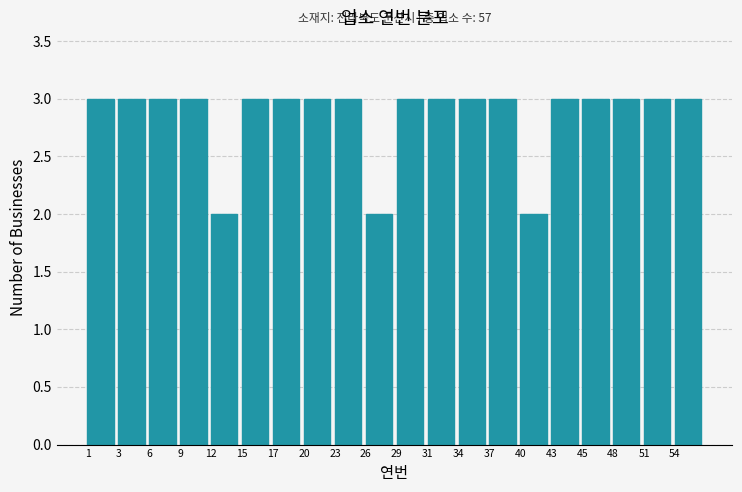

Reading left to right, extract all data points from this chart.

1=3	3=3	6=3	9=3	12=2	15=3	17=3	20=3	23=3	26=2	29=3	31=3	34=3	37=3	40=2	43=3	45=3	48=3	51=3	54=3